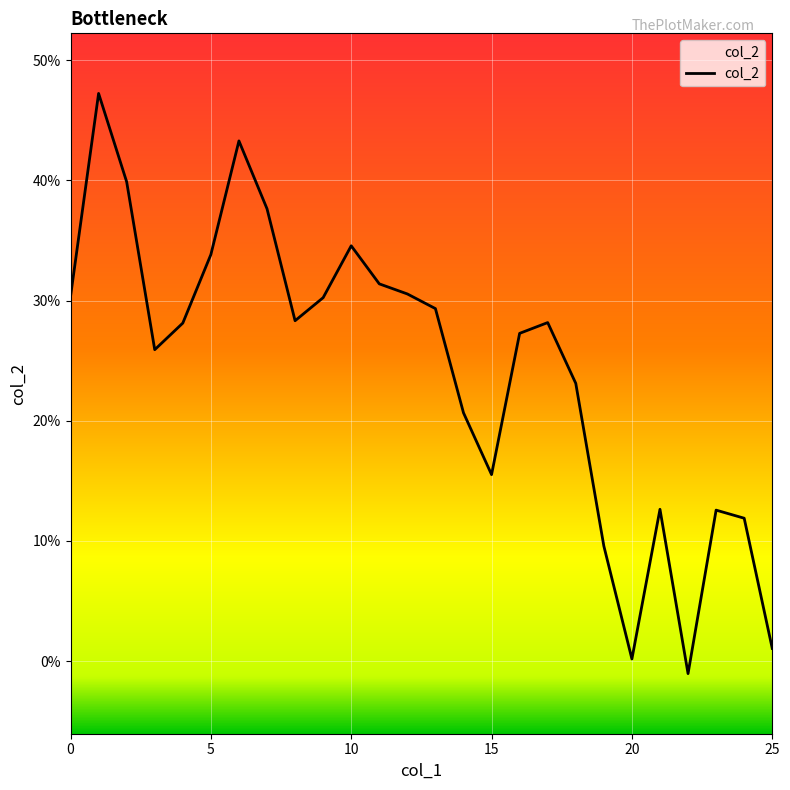

Reading right to left, what are all the values shown in this chart?

0.0	0.1	0.1	-0.0	0.1	0.0	0.1	0.2	0.3	0.3	0.2	0.2	0.3	0.3	0.3	0.3	0.3	0.3	0.4	0.4	0.3	0.3	0.3	0.4	0.5	0.3